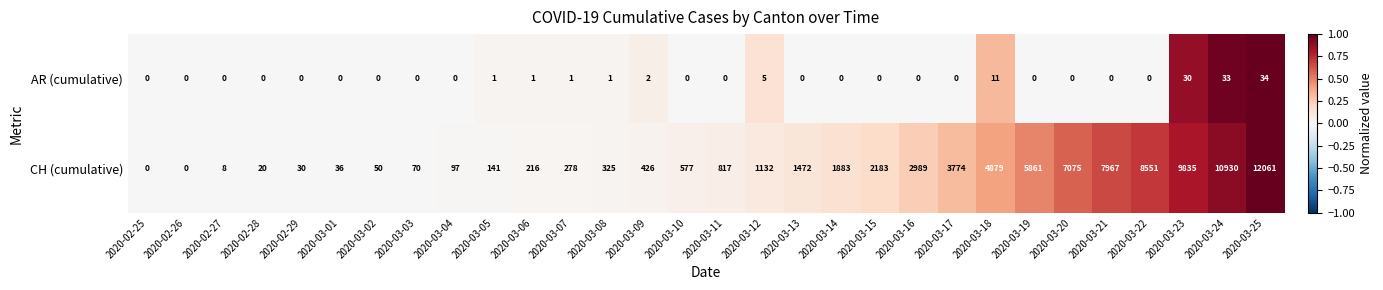

The CH (cumulative) series shows 10930 at 2020-03-24. True or false?

True